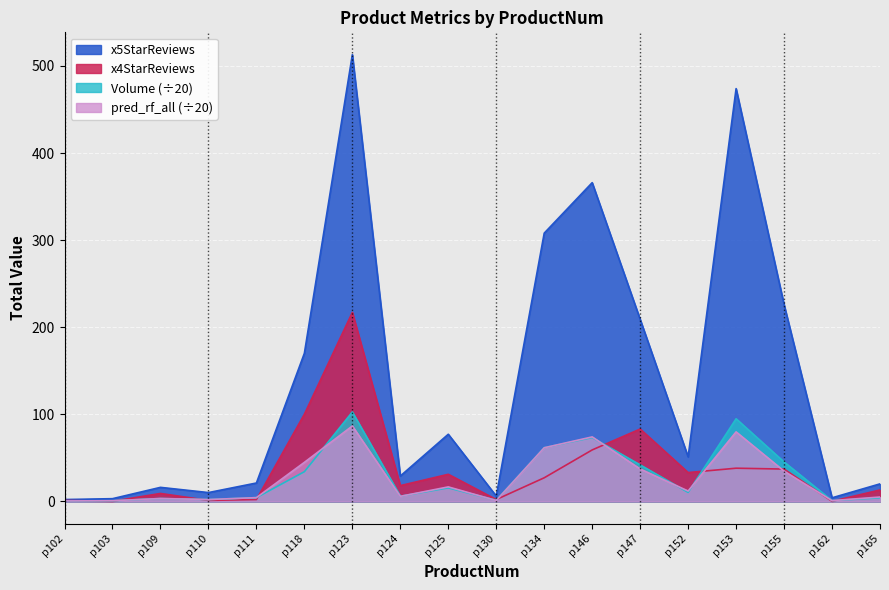

Which series has the largest total across all categories?

x5StarReviews